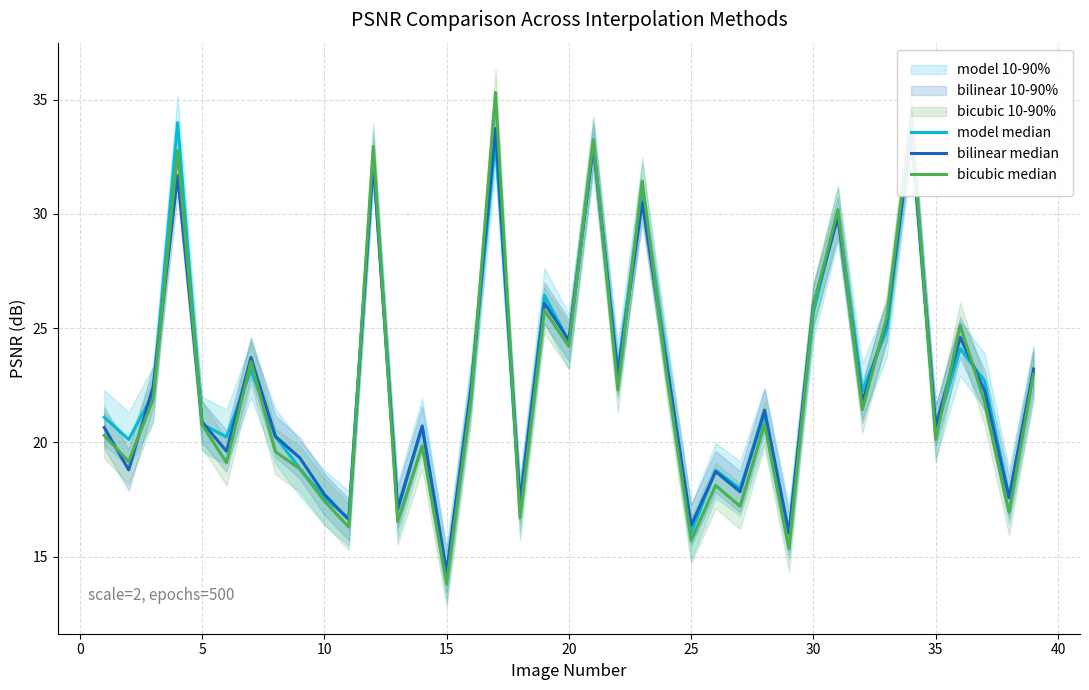

True or false: bilinear median and bicubic median cross at least once.

True